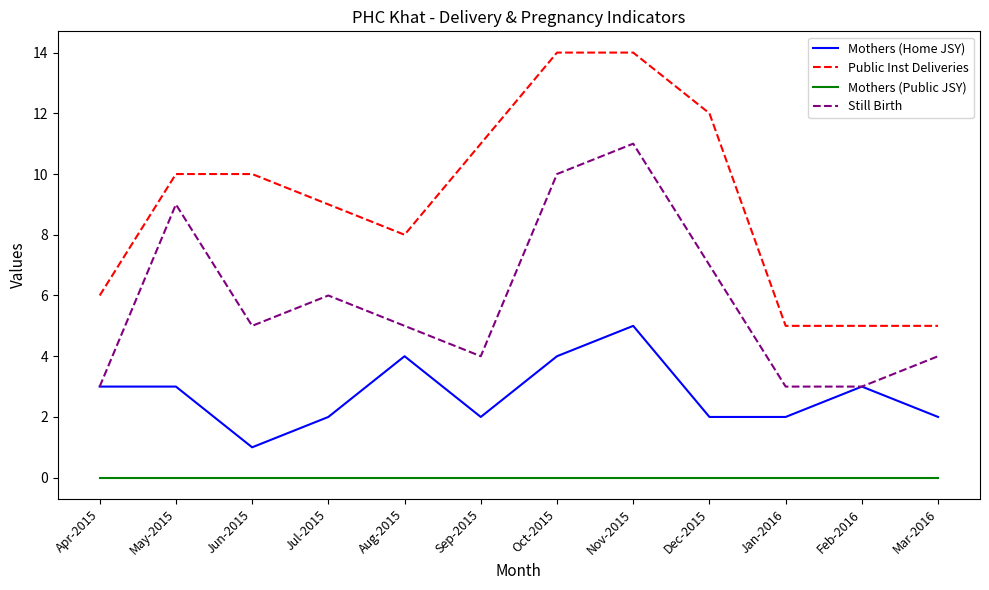

True or false: Public Inst Deliveries has a value of 4 at Sep-2015.

False